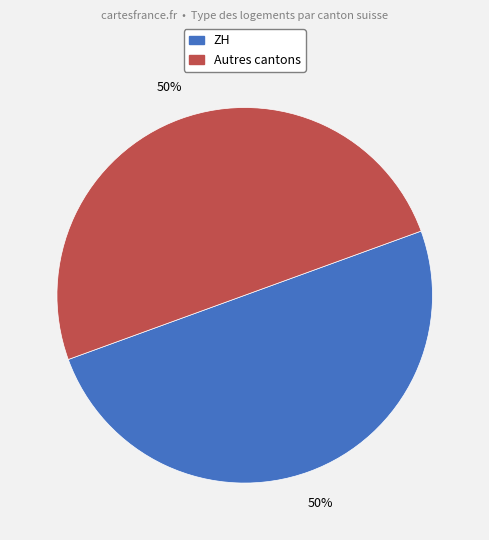

To the nearest percent, what is the average slice percentage?

50%